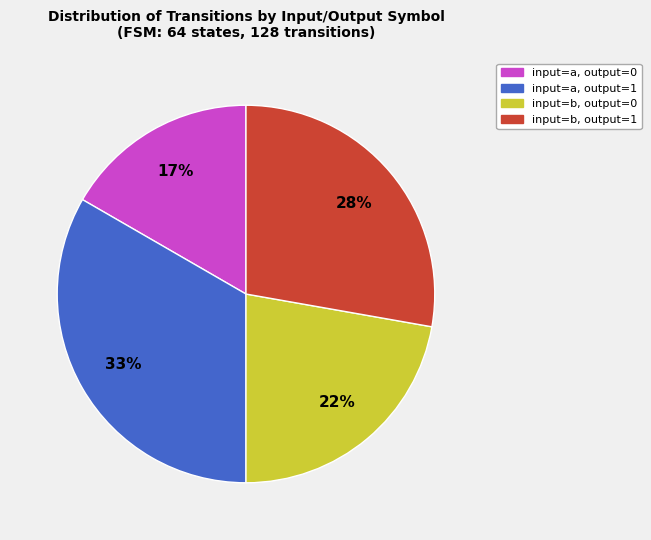

To the nearest percent, what is the average slice percentage?

25%